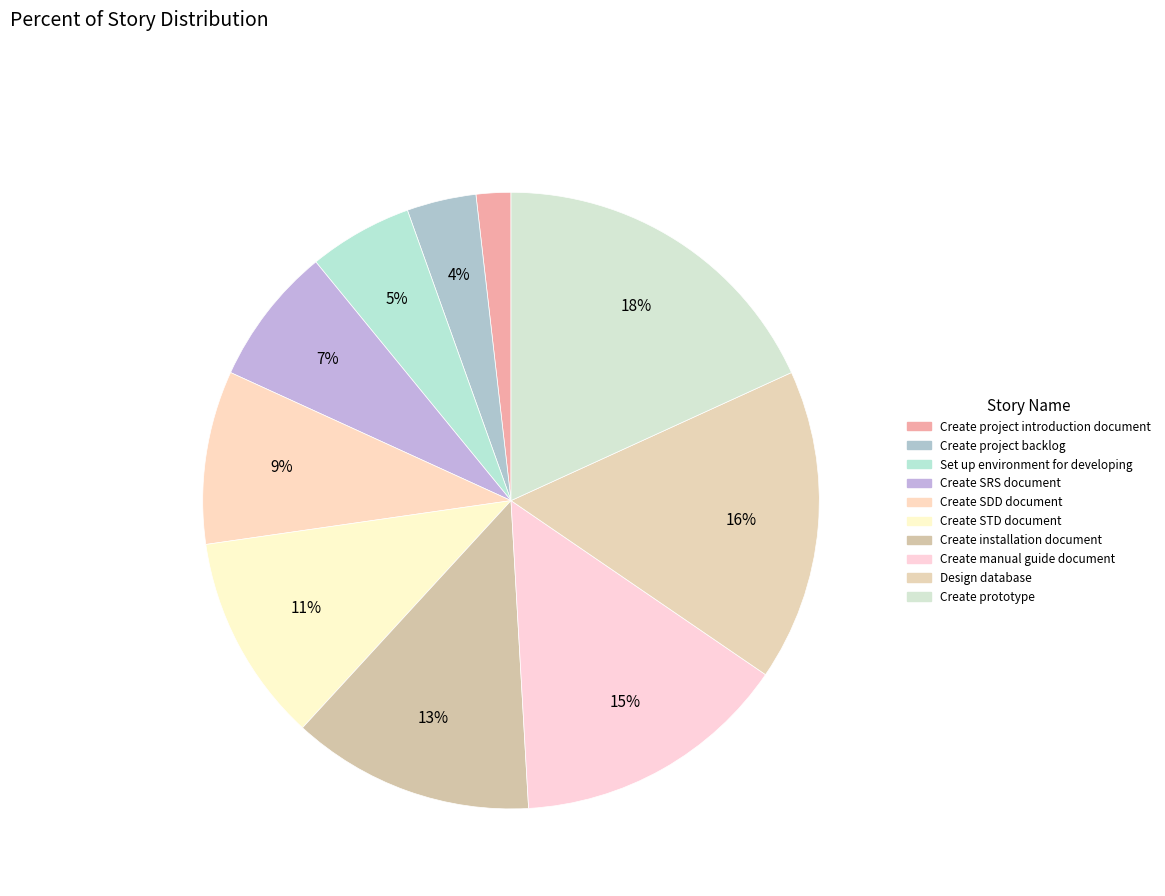

To the nearest percent, what portion does Create project backlog represent?

4%